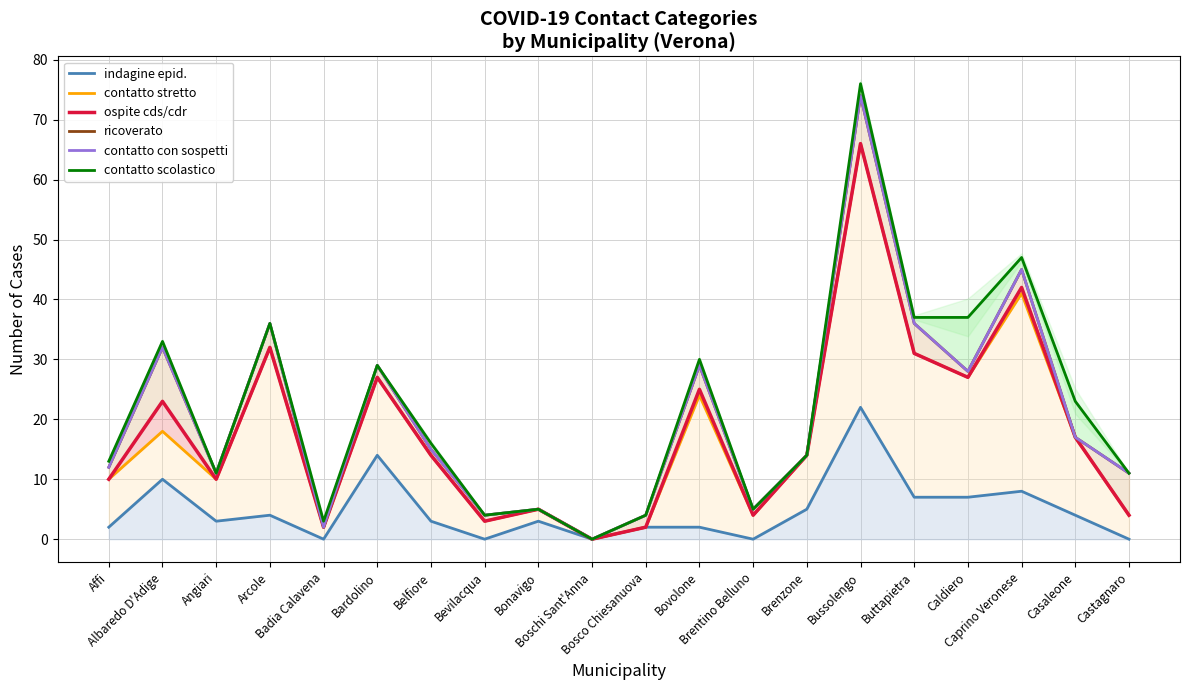

The indagine epid. series shows 10 at Albaredo D'Adige. True or false?

True